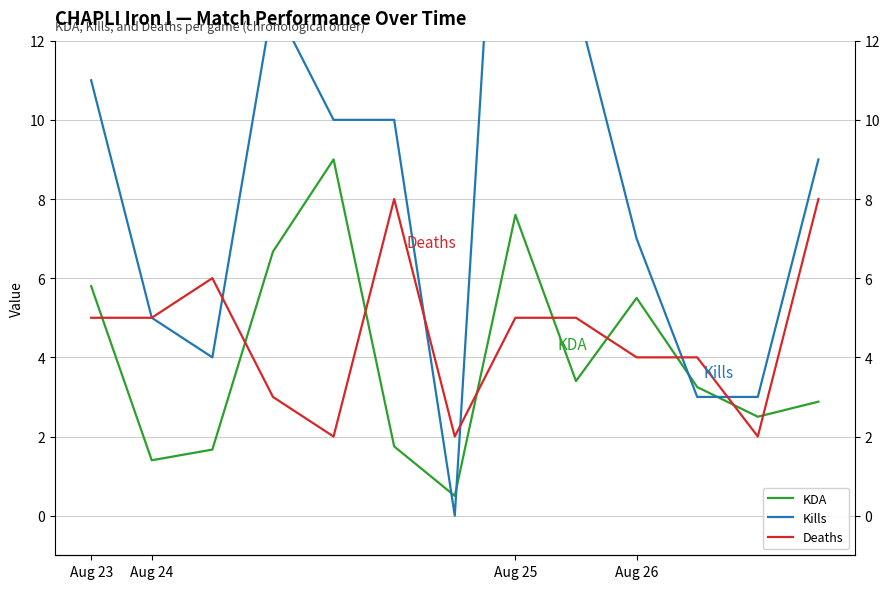

What position from the right is 5?

8